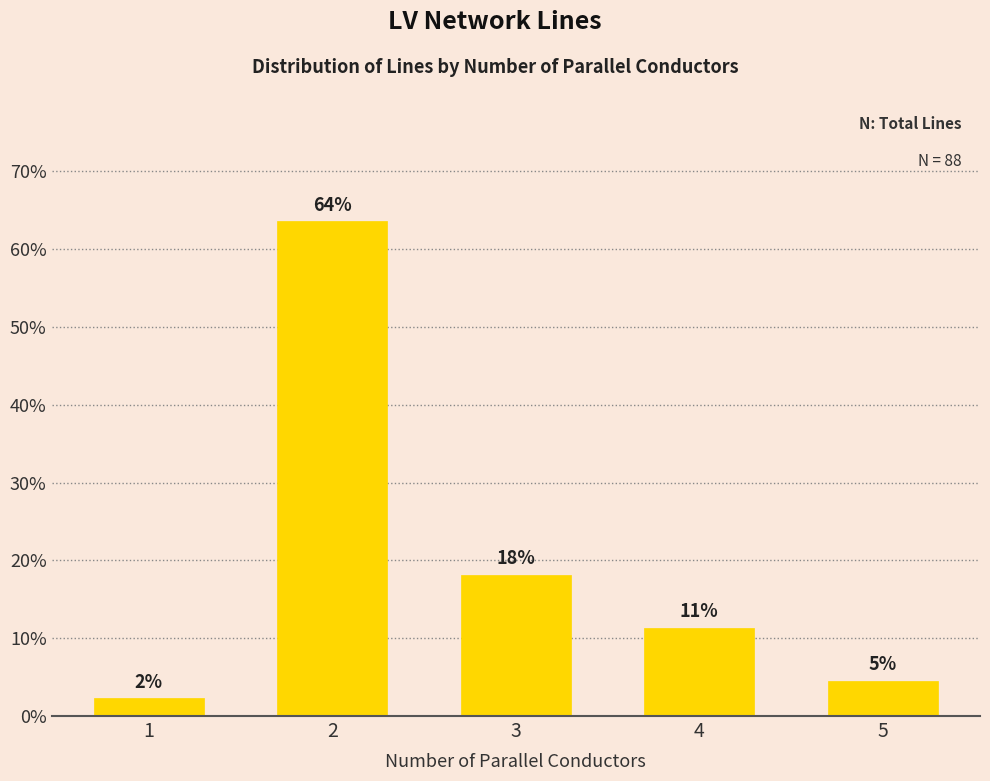

Does the chart contain stacked bars?

No